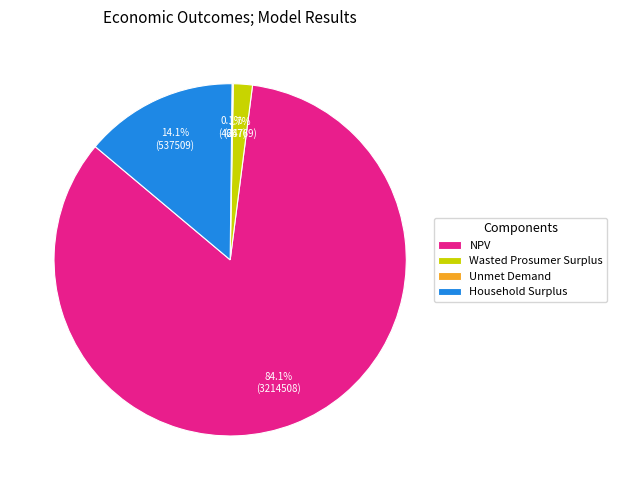

Which slice represents more than half of the pie?

NPV